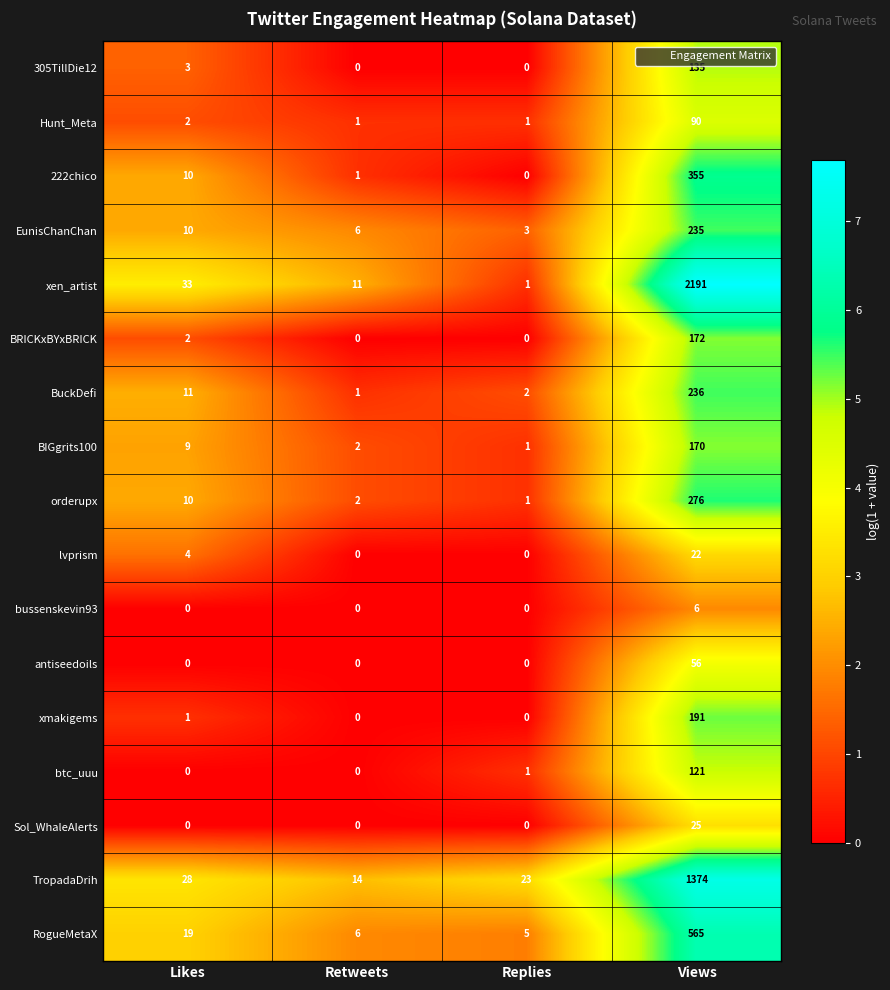

The value of xmakigems at Likes is 0. True or false?

False